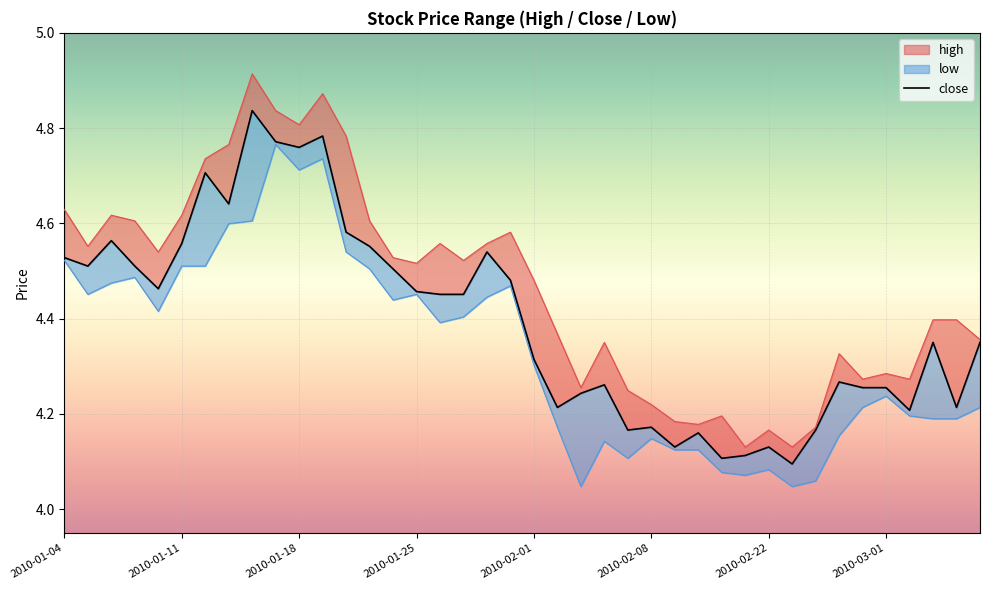

Which has a higher value, 11 or 25?

11